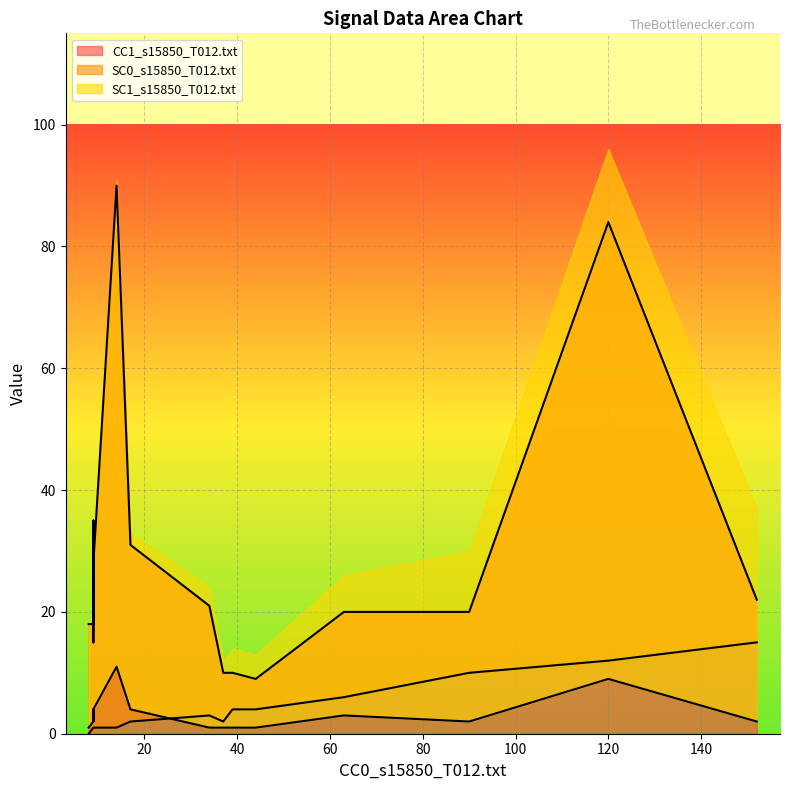

What is the difference between the maximum and minimum values in the CC1_s15850_T012.txt series?

81